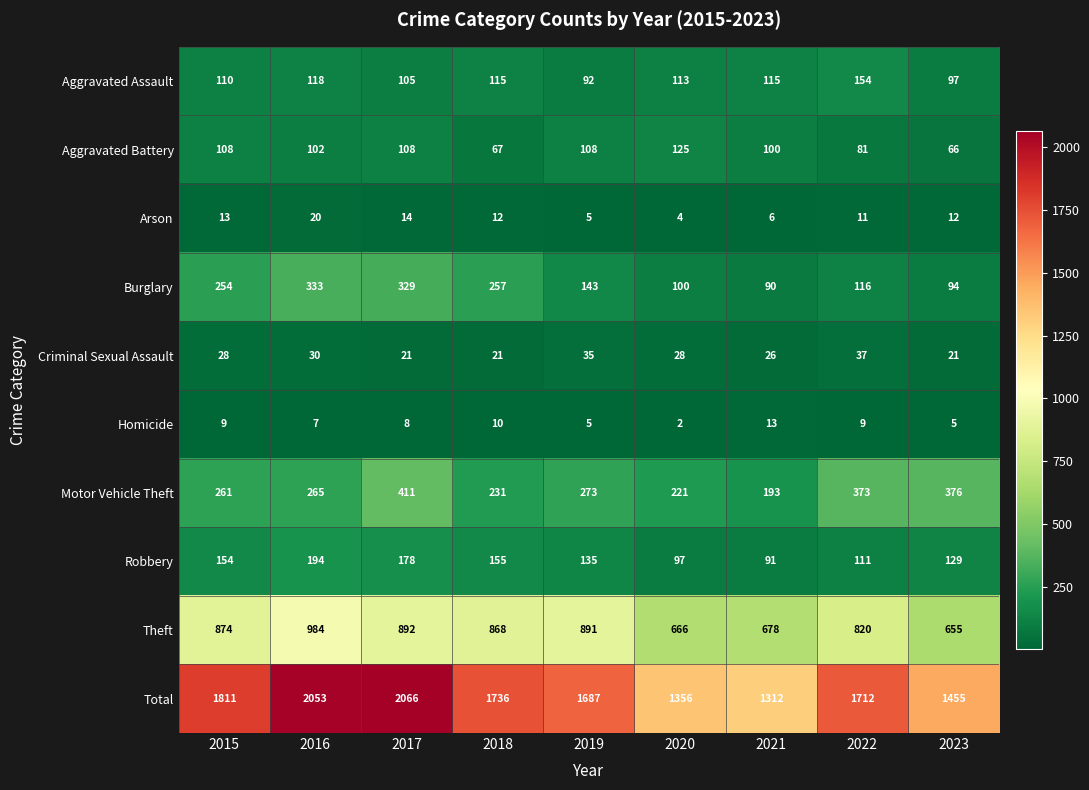

Rank the series at 2017 from highest to lowest value.

Total, Theft, Motor Vehicle Theft, Burglary, Robbery, Aggravated Battery, Aggravated Assault, Criminal Sexual Assault, Arson, Homicide